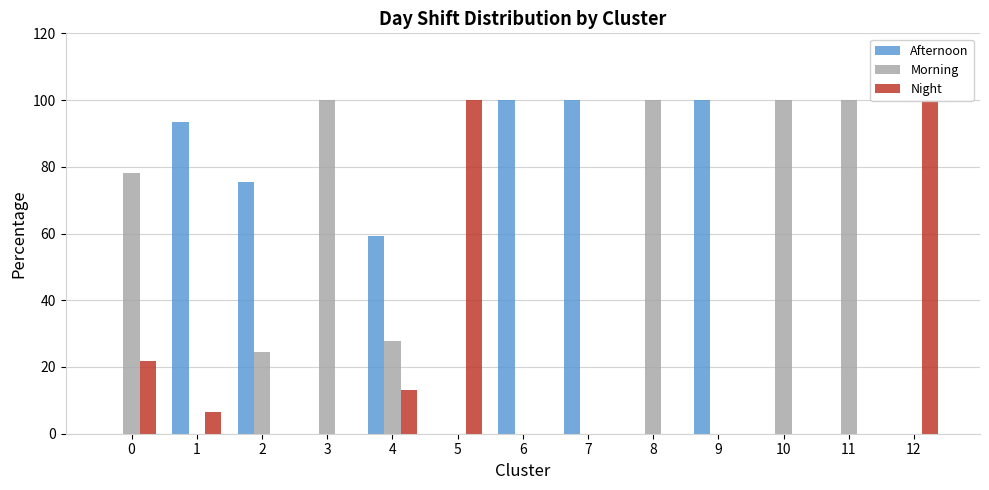

The Afternoon series shows 60.3 at 12. True or false?

False